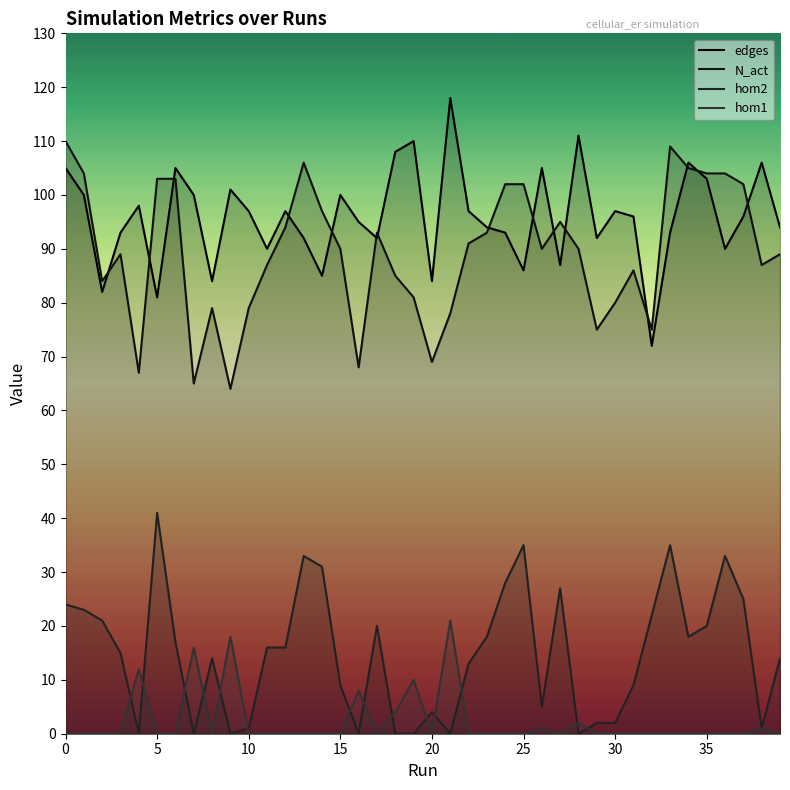

Is the value of hom2 at 12 greater than the value of edges at 5?

No